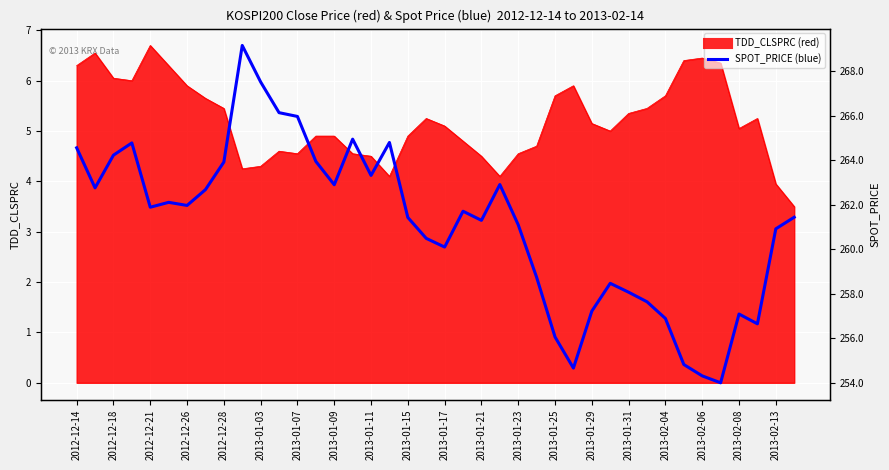

Which has a higher value, 36 or 2013-01-25?

2013-01-25